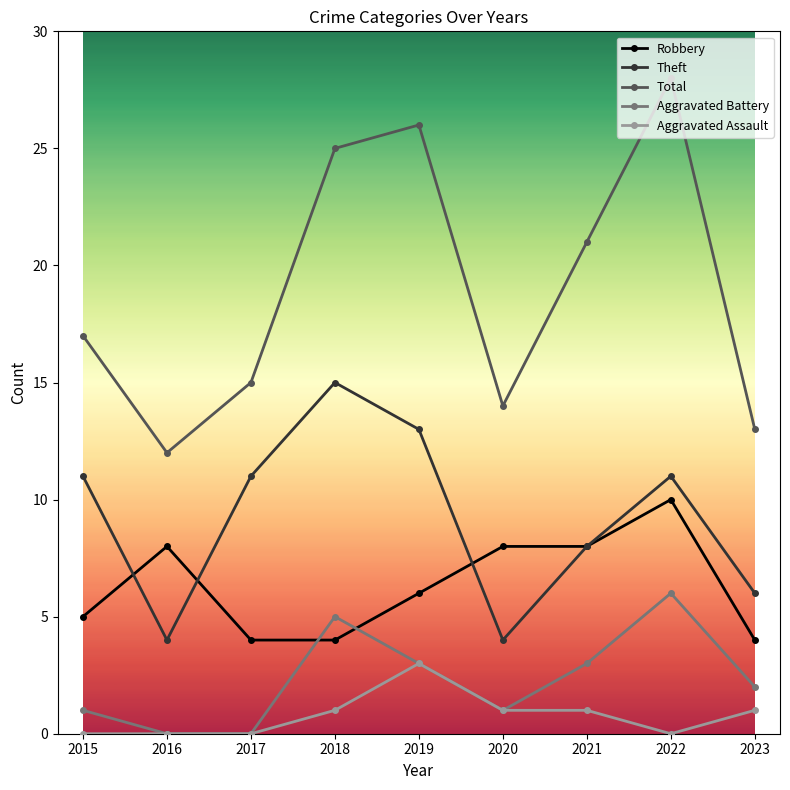

The value of Robbery at 2018 is 4. True or false?

True